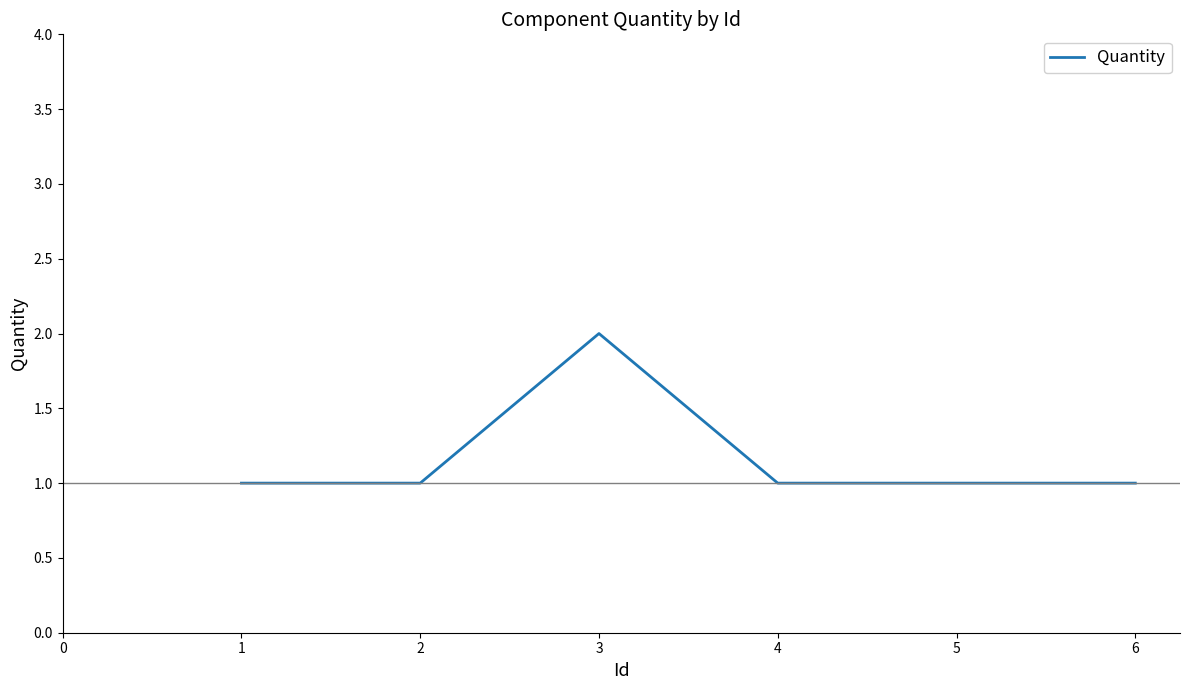

Count the values in the range 1 to 2.

6